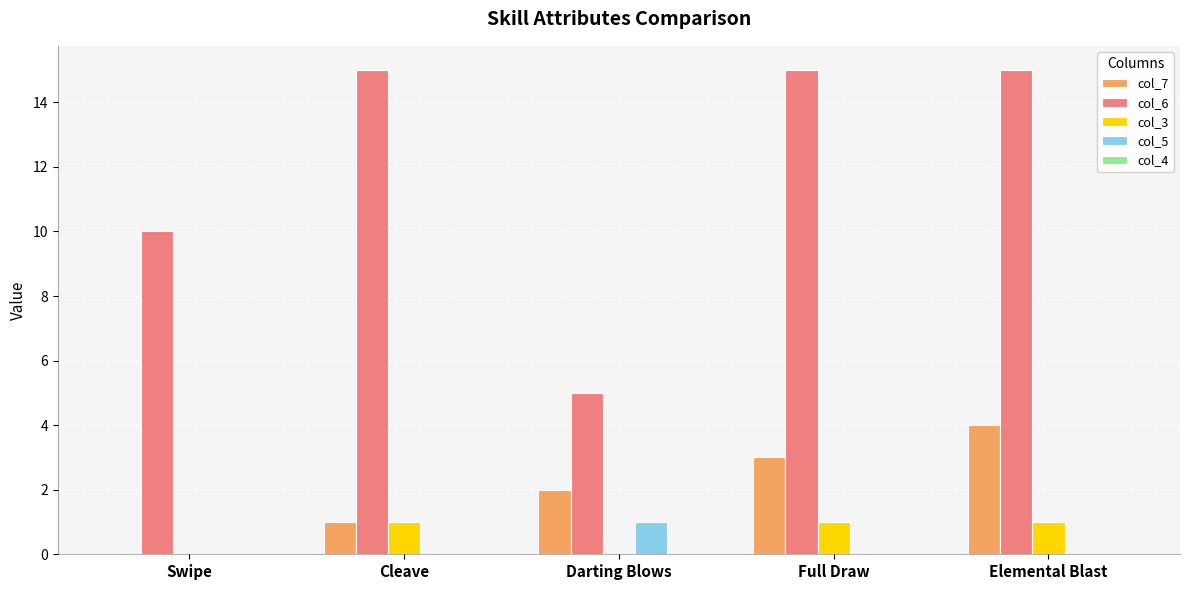

At which label does col_7 reach its peak?

Elemental Blast